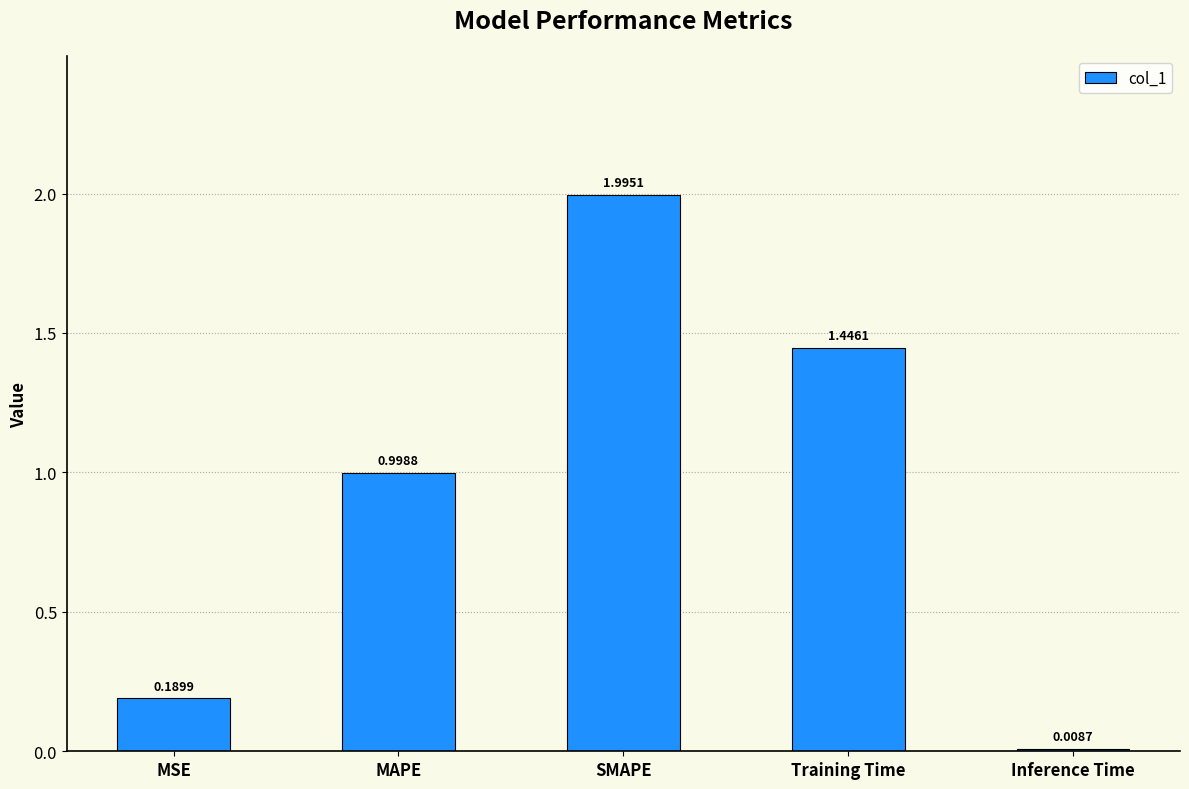

What is the difference between the second highest and second lowest values?

1.3